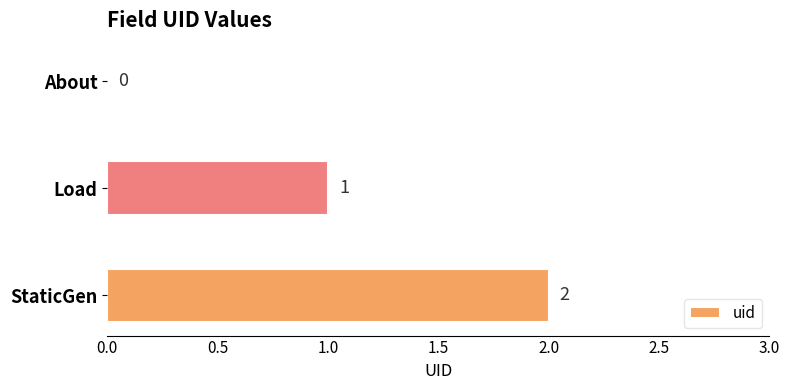

What is the sum of all values?

3